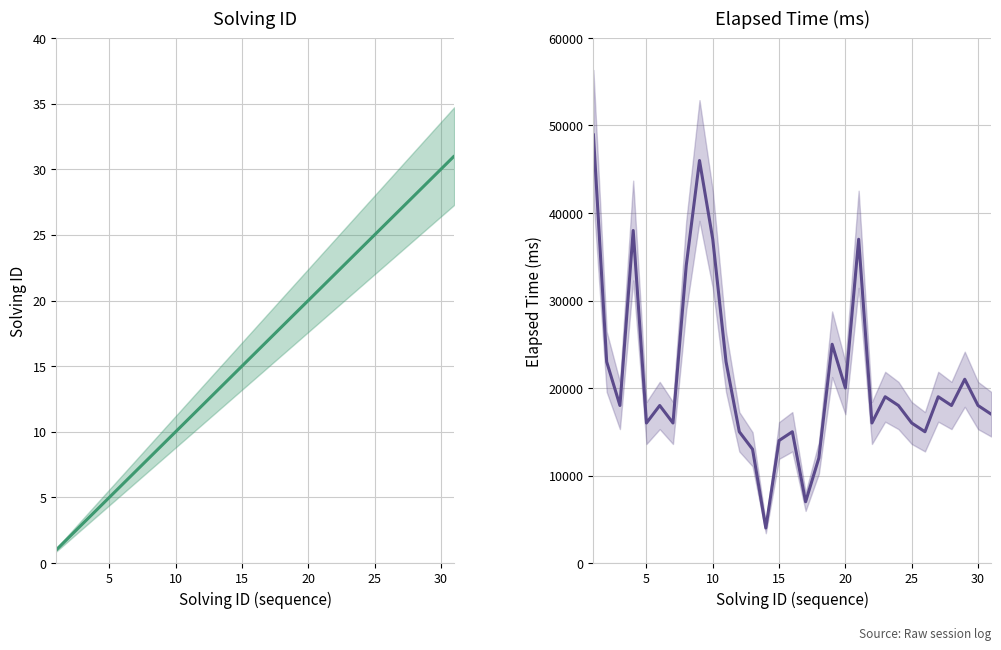

True or false: Solving ID has more than 2 interior local peaks.

False